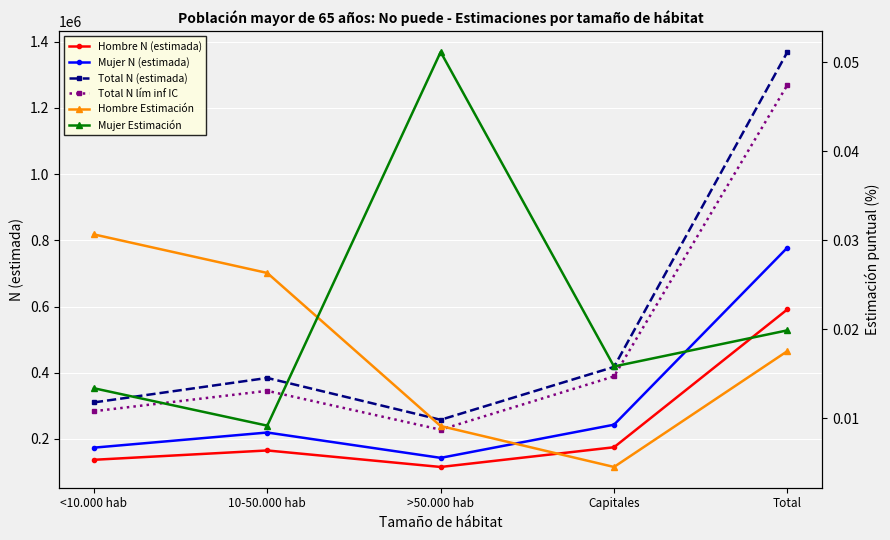

Read the Total N lím inf IC value at Total.

1269661.0